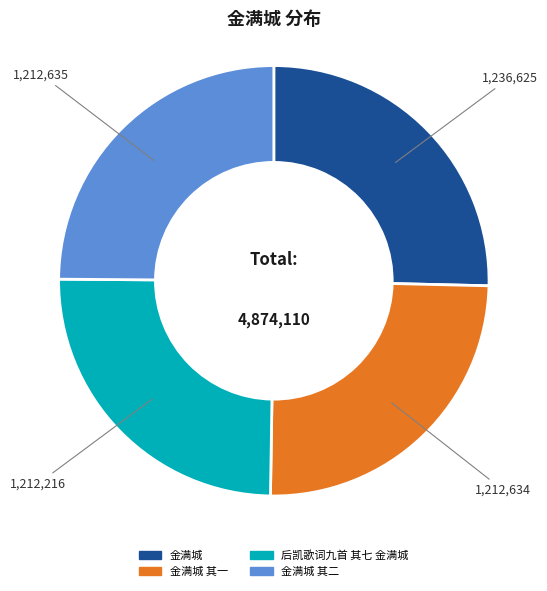

Does 后凯歌词九首 其七 金满城 account for over 50% of the chart?

No